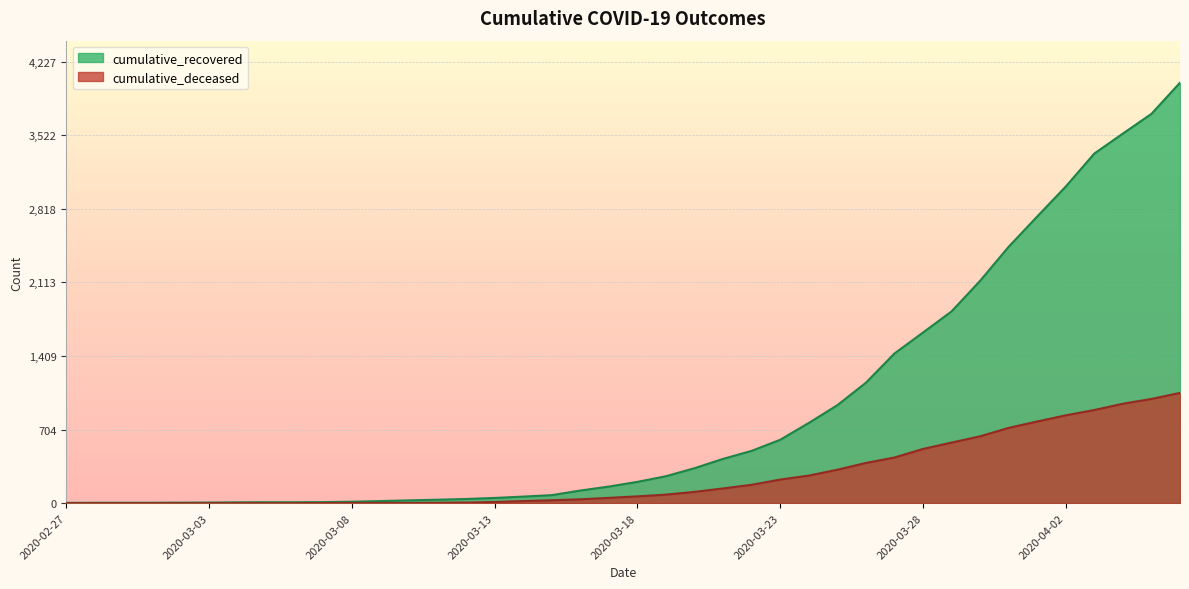

True or false: cumulative_deceased has a value of 112 at 2020-03-22.

False